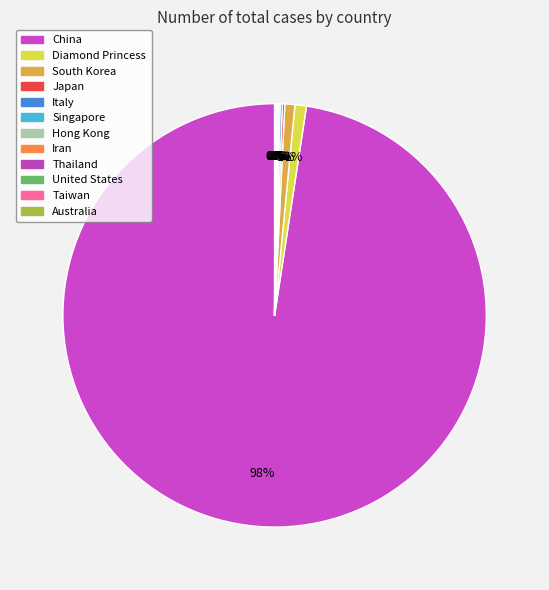

Is there a majority slice in this chart?

Yes